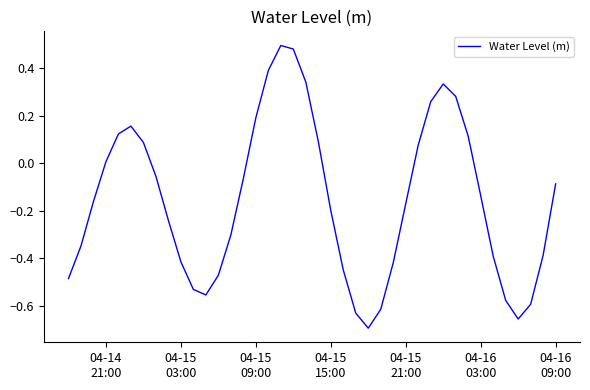

What is the difference between the maximum and minimum values?

1.2